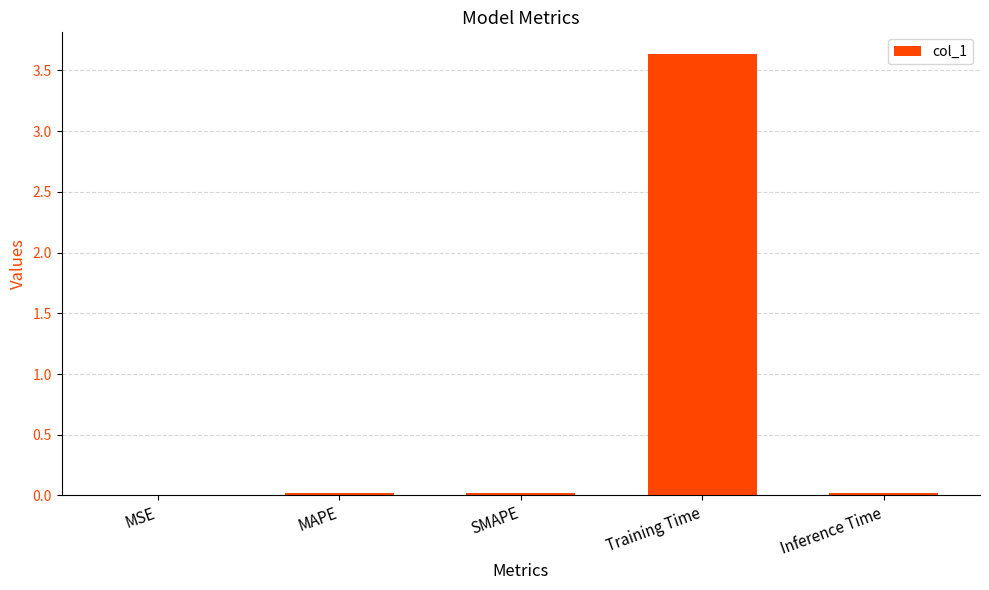

How many distinct data groups are displayed?

1